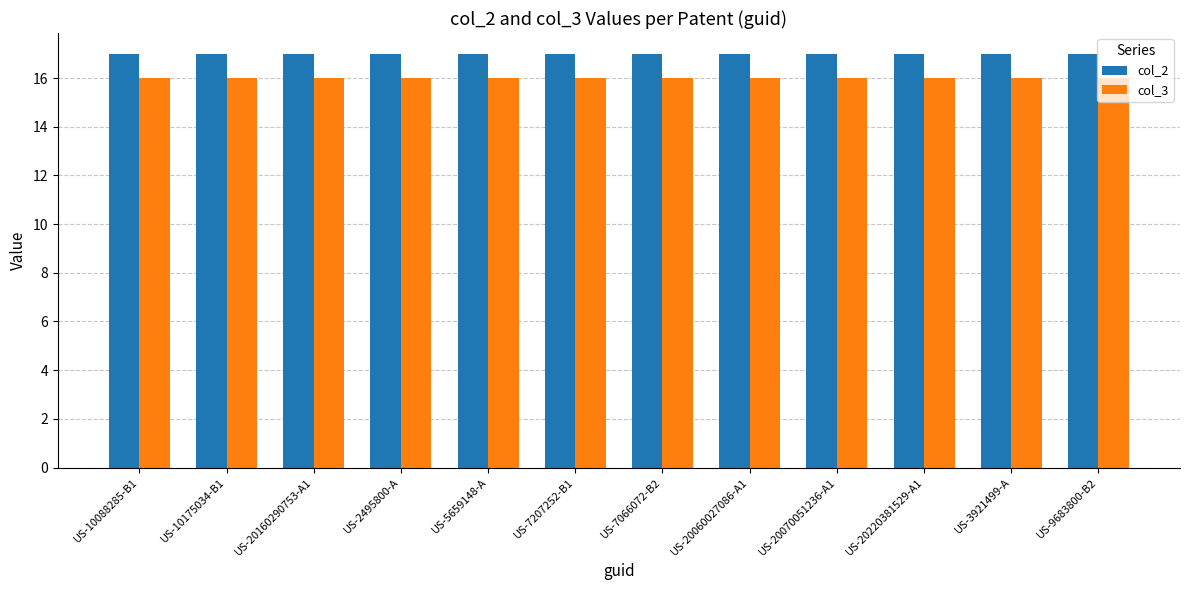

Rank the series by their average value, from lowest to highest.

col_3, col_2